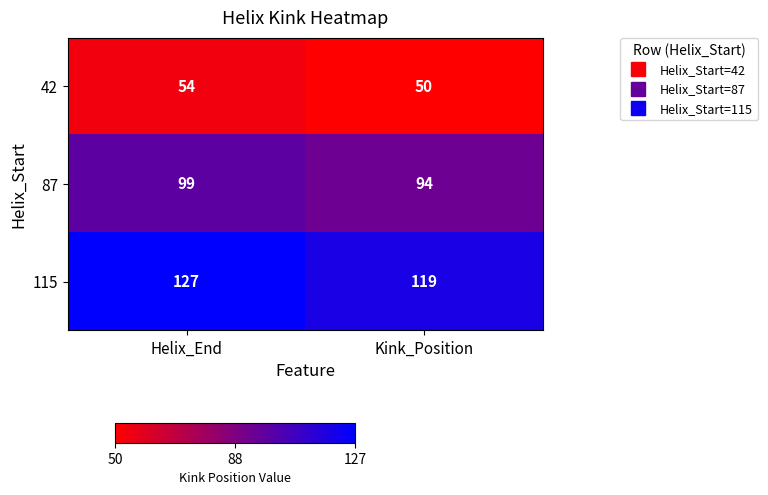

Which series has the widest spread of values?

115